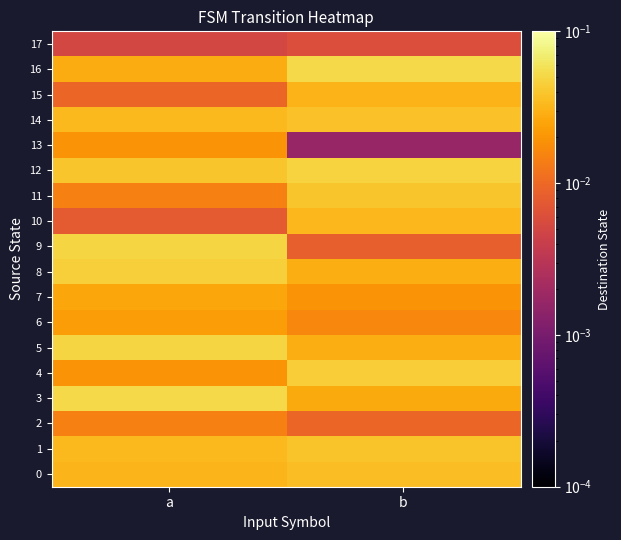

Reading left to right, transcribe all the data shown in this chart.

0: a=0.0	b=0.0
1: a=0.0	b=0.0
2: a=0.0	b=0.0
3: a=0.1	b=0.0
4: a=0.0	b=0.0
5: a=0.0	b=0.0
6: a=0.0	b=0.0
7: a=0.0	b=0.0
8: a=0.0	b=0.0
9: a=0.0	b=0.0
10: a=0.0	b=0.0
11: a=0.0	b=0.0
12: a=0.0	b=0.0
13: a=0.0	b=0.0
14: a=0.0	b=0.0
15: a=0.0	b=0.0
16: a=0.0	b=0.1
17: a=0.0	b=0.0